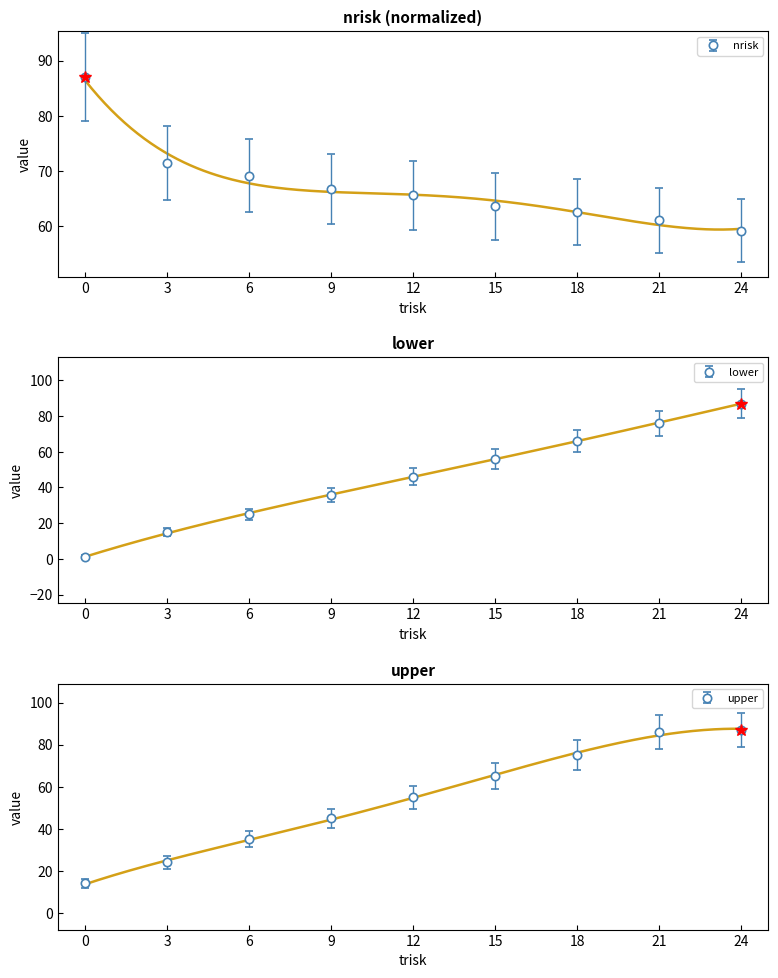

True or false: upper has a value of 87.0 at 24.

True